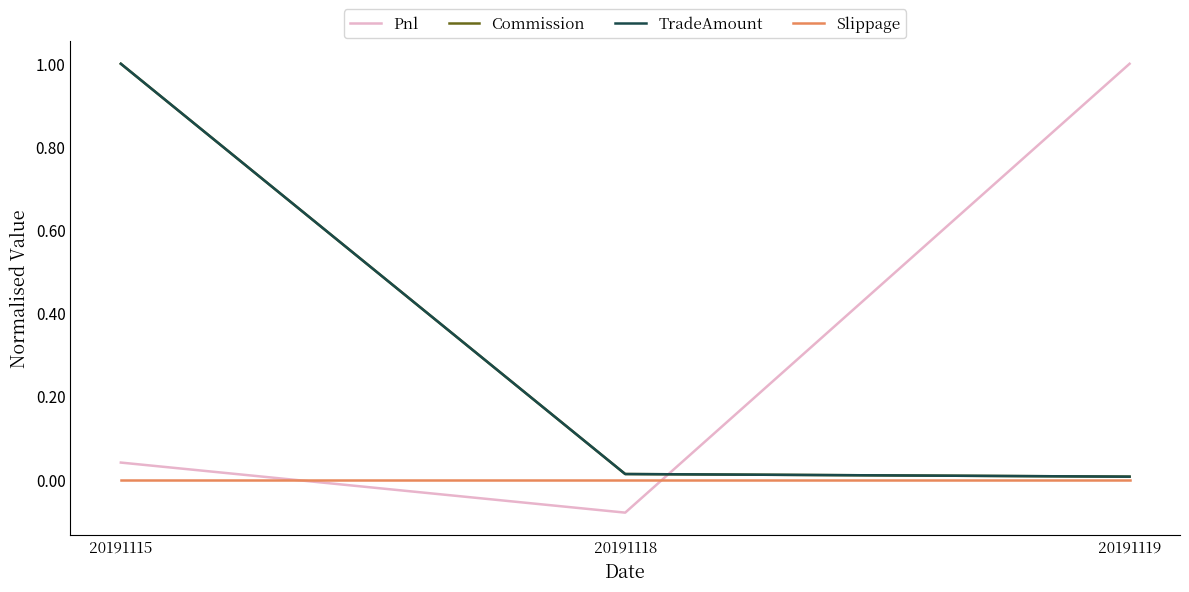

Is this an area chart (filled region under the line)?

No